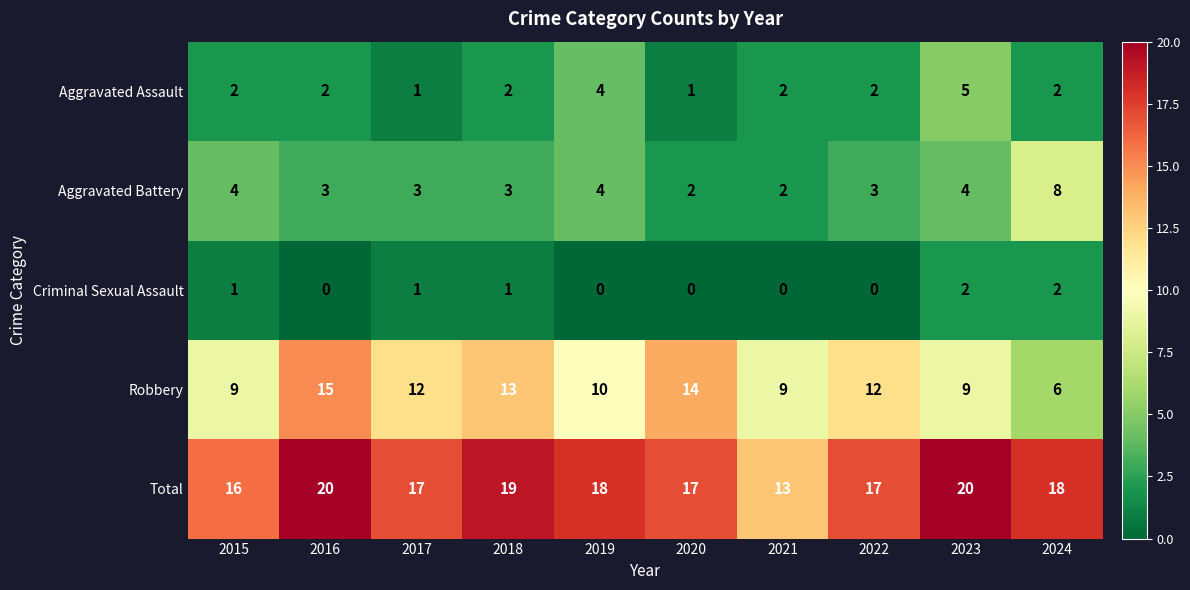

At which label does Total reach its minimum?

2021